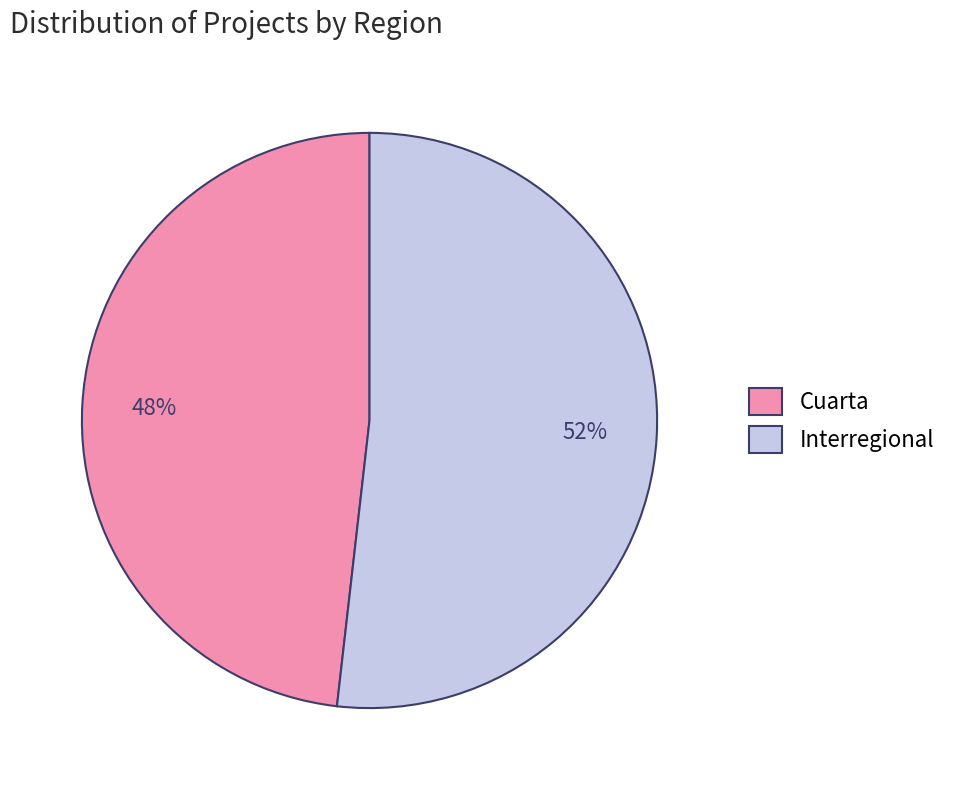

Is there any slice that represents more than half of the pie?

Yes